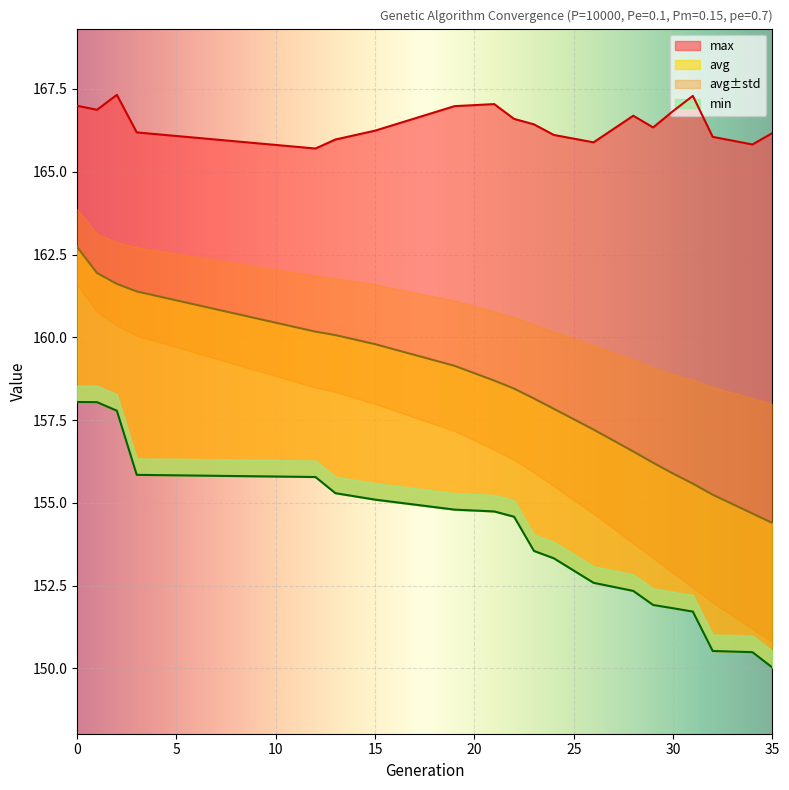

The min series shows 158.0 at 0. True or false?

True